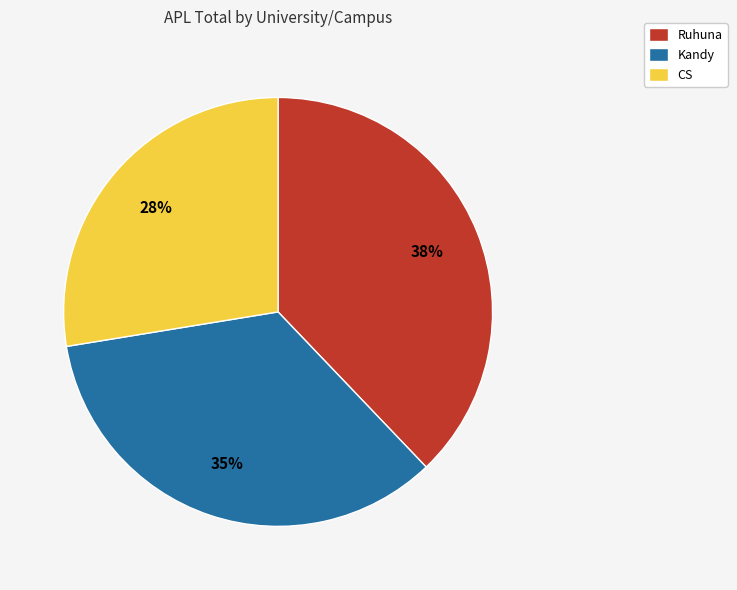

Is the sum of CS and Kandy greater than half?

Yes